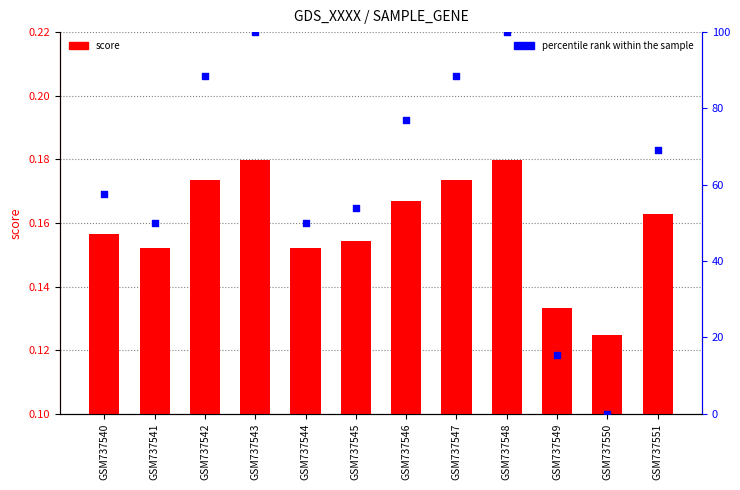

What are all the series names shown in the legend?

score, percentile rank within the sample